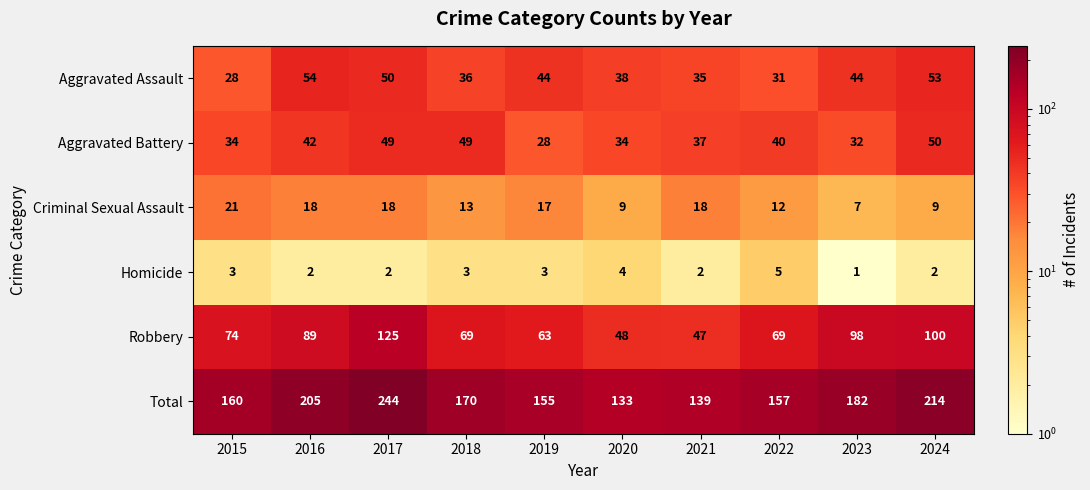

What is the sum of all Criminal Sexual Assault values?

142